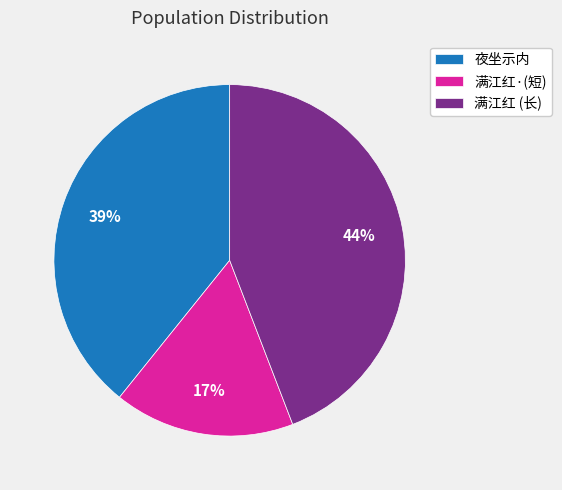

Which slice is the smallest?

满江红·(短)